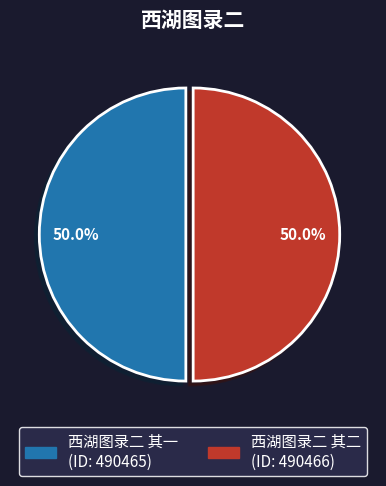

Combined, do 西湖图录二 其二 and 西湖图录二 其一 account for over 50%?

Yes